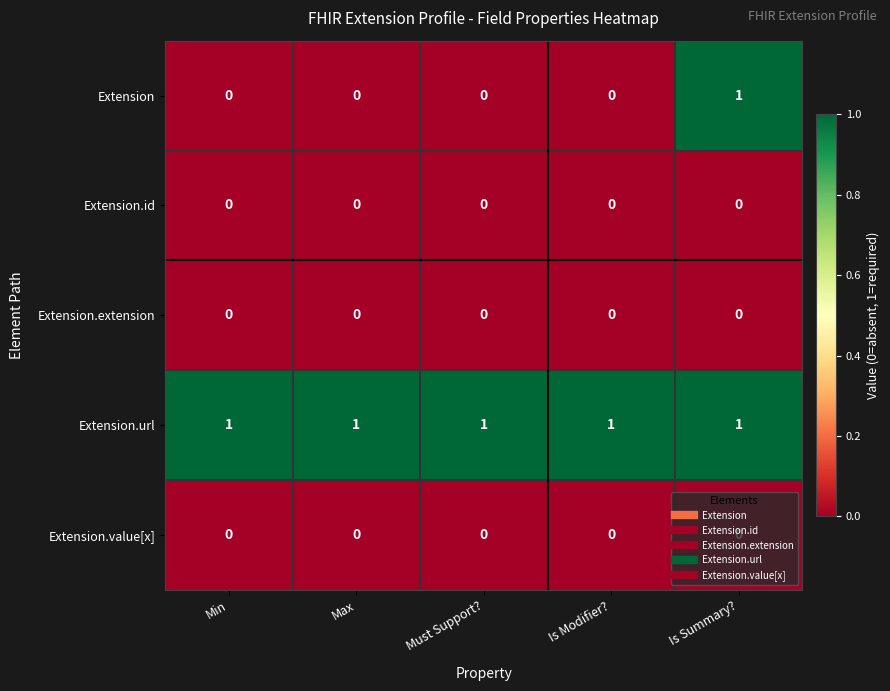

The Extension series shows 0 at Is Modifier?. True or false?

True